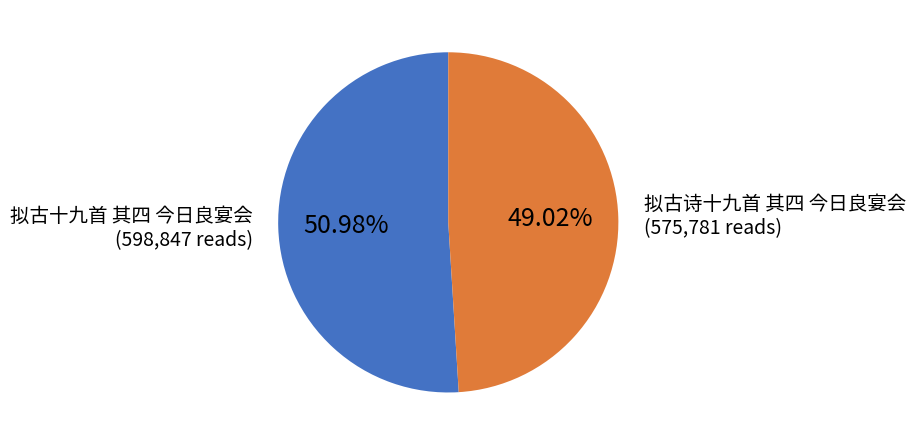

The 拟古诗十九首 其四 今日良宴会 slice represents 58% of the pie. True or false?

False